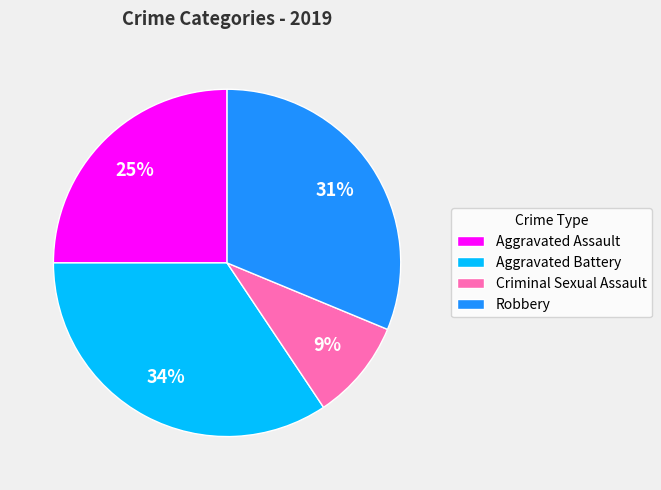

To the nearest percent, what portion does Aggravated Battery represent?

34%